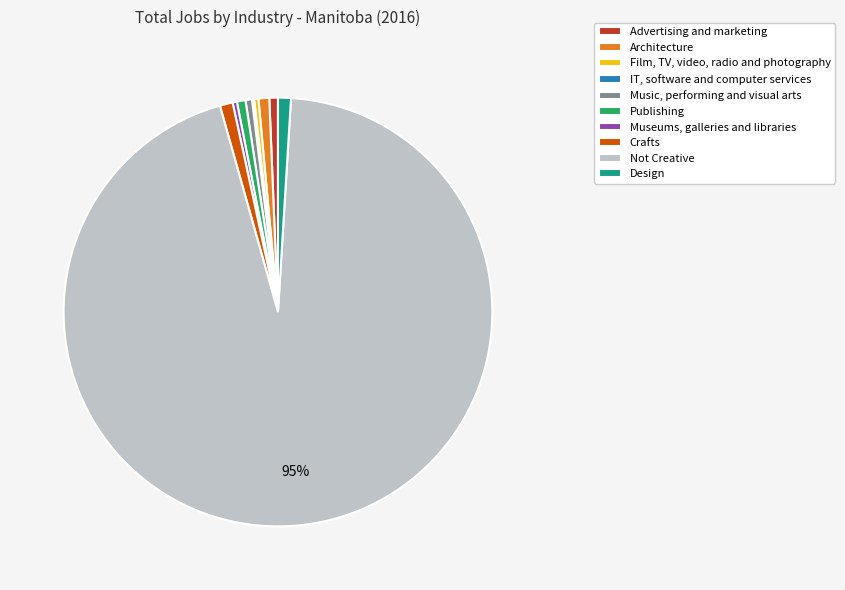

What is the largest slice in the pie chart?

Not Creative